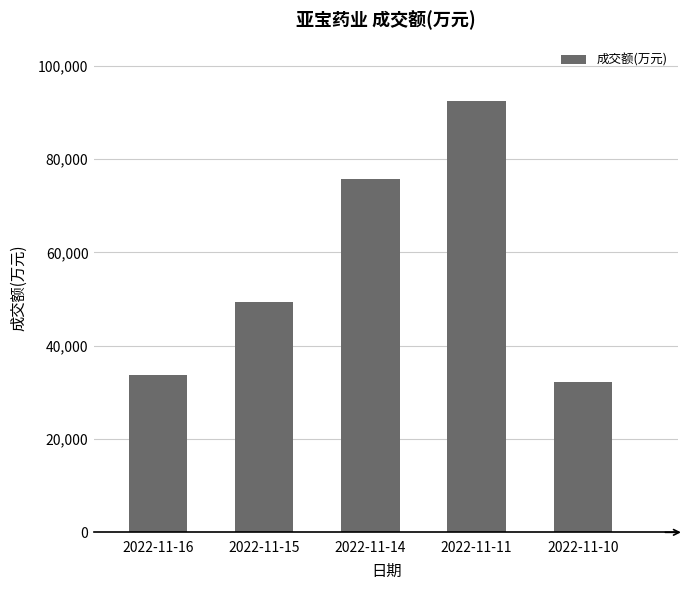

Rank the categories by value from highest to lowest.

2022-11-11, 2022-11-14, 2022-11-15, 2022-11-16, 2022-11-10